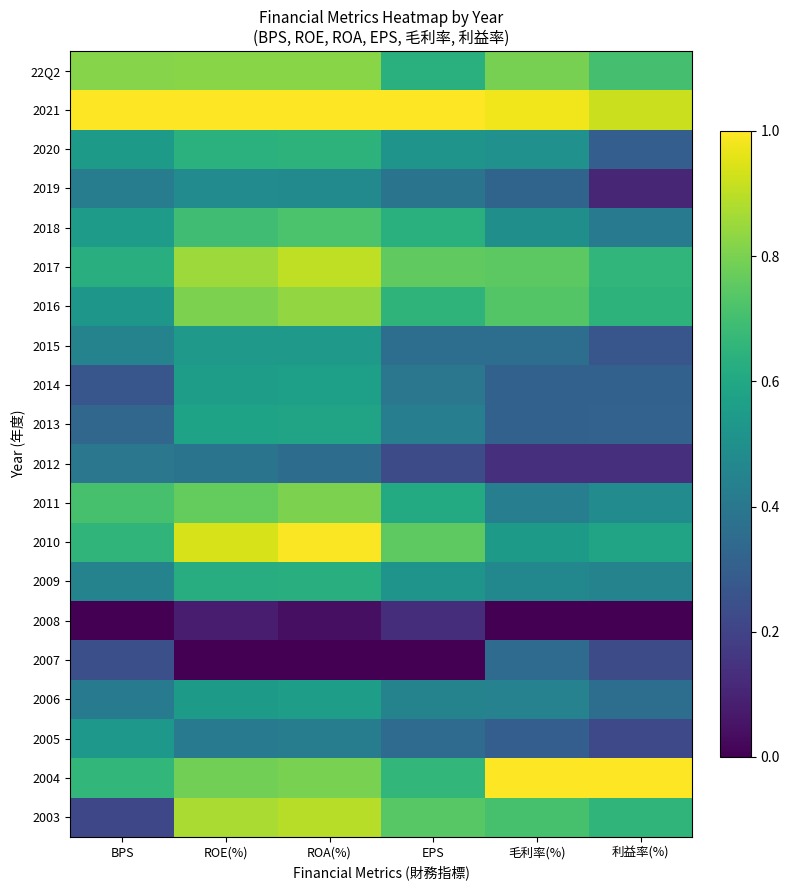

Reading left to right, what are all the values shown in this chart?

22Q2: BPS=0.8	ROE(%)=0.8	ROA(%)=0.8	EPS=0.6	毛利率(%)=0.8	利益率(%)=0.7
2021: BPS=1.0	ROE(%)=1.0	ROA(%)=1.0	EPS=1.0	毛利率(%)=1.0	利益率(%)=0.9
2020: BPS=0.5	ROE(%)=0.6	ROA(%)=0.6	EPS=0.5	毛利率(%)=0.5	利益率(%)=0.3
2019: BPS=0.4	ROE(%)=0.5	ROA(%)=0.5	EPS=0.4	毛利率(%)=0.3	利益率(%)=0.1
2018: BPS=0.6	ROE(%)=0.7	ROA(%)=0.7	EPS=0.6	毛利率(%)=0.5	利益率(%)=0.4
2017: BPS=0.6	ROE(%)=0.9	ROA(%)=0.9	EPS=0.8	毛利率(%)=0.7	利益率(%)=0.7
2016: BPS=0.5	ROE(%)=0.8	ROA(%)=0.8	EPS=0.6	毛利率(%)=0.7	利益率(%)=0.6
2015: BPS=0.4	ROE(%)=0.5	ROA(%)=0.5	EPS=0.4	毛利率(%)=0.4	利益率(%)=0.3
2014: BPS=0.3	ROE(%)=0.6	ROA(%)=0.6	EPS=0.4	毛利率(%)=0.3	利益率(%)=0.3
2013: BPS=0.3	ROE(%)=0.6	ROA(%)=0.6	EPS=0.4	毛利率(%)=0.3	利益率(%)=0.3
2012: BPS=0.4	ROE(%)=0.4	ROA(%)=0.4	EPS=0.2	毛利率(%)=0.1	利益率(%)=0.1
2011: BPS=0.7	ROE(%)=0.8	ROA(%)=0.8	EPS=0.6	毛利率(%)=0.4	利益率(%)=0.5
2010: BPS=0.7	ROE(%)=0.9	ROA(%)=1.0	EPS=0.8	毛利率(%)=0.5	利益率(%)=0.6
2009: BPS=0.4	ROE(%)=0.6	ROA(%)=0.6	EPS=0.5	毛利率(%)=0.5	利益率(%)=0.4
2008: BPS=0.0	ROE(%)=0.1	ROA(%)=0.0	EPS=0.1	毛利率(%)=0.0	利益率(%)=0.0
2007: BPS=0.2	ROE(%)=0.0	ROA(%)=0.0	EPS=0.0	毛利率(%)=0.3	利益率(%)=0.2
2006: BPS=0.4	ROE(%)=0.5	ROA(%)=0.6	EPS=0.4	毛利率(%)=0.4	利益率(%)=0.4
2005: BPS=0.5	ROE(%)=0.4	ROA(%)=0.4	EPS=0.3	毛利率(%)=0.3	利益率(%)=0.2
2004: BPS=0.7	ROE(%)=0.8	ROA(%)=0.8	EPS=0.7	毛利率(%)=1.0	利益率(%)=1.0
2003: BPS=0.2	ROE(%)=0.9	ROA(%)=0.9	EPS=0.7	毛利率(%)=0.7	利益率(%)=0.7